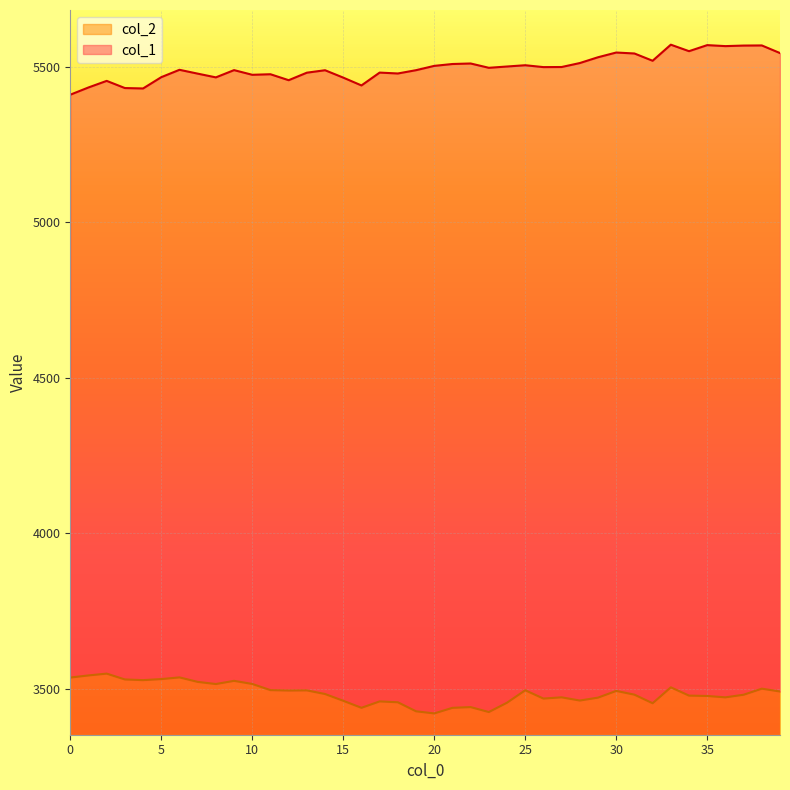

Reading left to right, transcribe all the data shown in this chart.

col_1: 5409.4	5432.7	5453.9	5430.8	5429.5	5465.8	5489.4	5477.1	5465.1	5488.4	5473.4	5475.2	5456.0	5480.2	5488.0	5464.3	5439.2	5480.5	5477.6	5488.2	5502.0	5508.1	5509.7	5495.9	5500.0	5504.1	5498.1	5498.4	5511.1	5529.8	5544.9	5541.9	5518.5	5570.1	5549.3	5568.7	5565.5	5567.3	5567.7	5543.2
col_2: 3537.1	3543.8	3549.7	3530.9	3528.7	3532.1	3537.5	3523.1	3516.2	3526.4	3516.5	3496.6	3495.3	3495.8	3484.1	3462.4	3439.8	3460.4	3457.6	3428.6	3421.8	3439.7	3442.1	3426.2	3456.3	3496.2	3469.5	3473.5	3463.2	3472.5	3494.1	3482.1	3454.5	3505.6	3479.0	3477.8	3473.4	3481.8	3501.3	3492.2